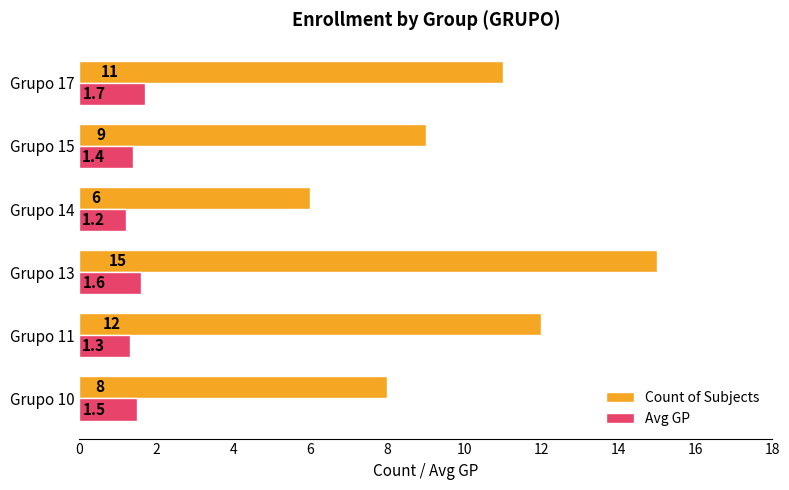

Which category has the lowest value in the Count of Subjects series?

Grupo 14